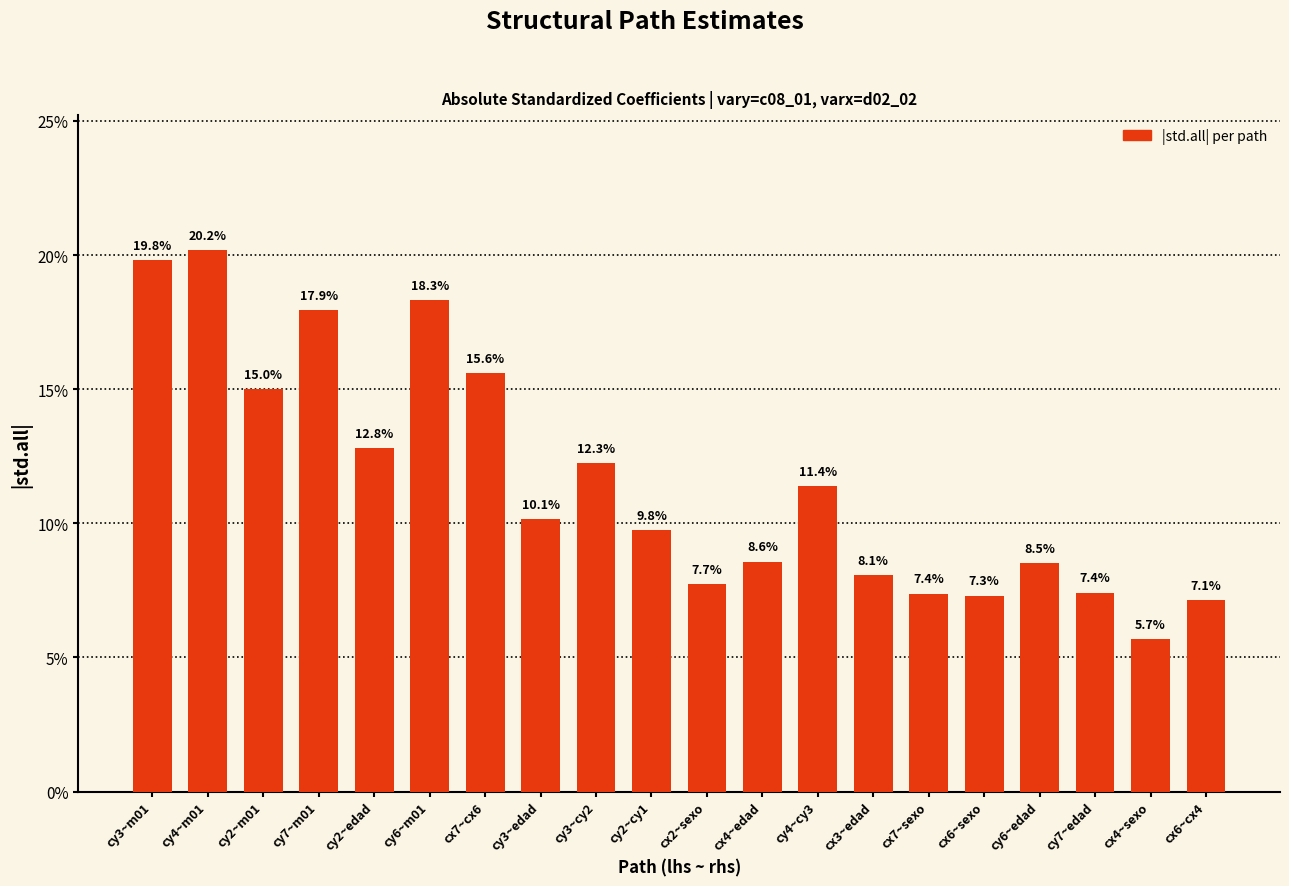

Is it true that the value at cy7~m01 is 0.2?

False